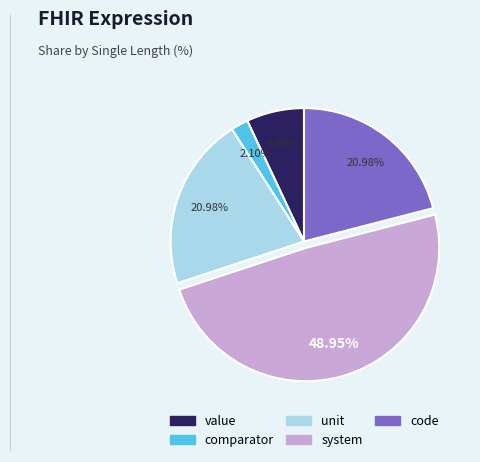

Which category has the biggest portion of the pie?

system